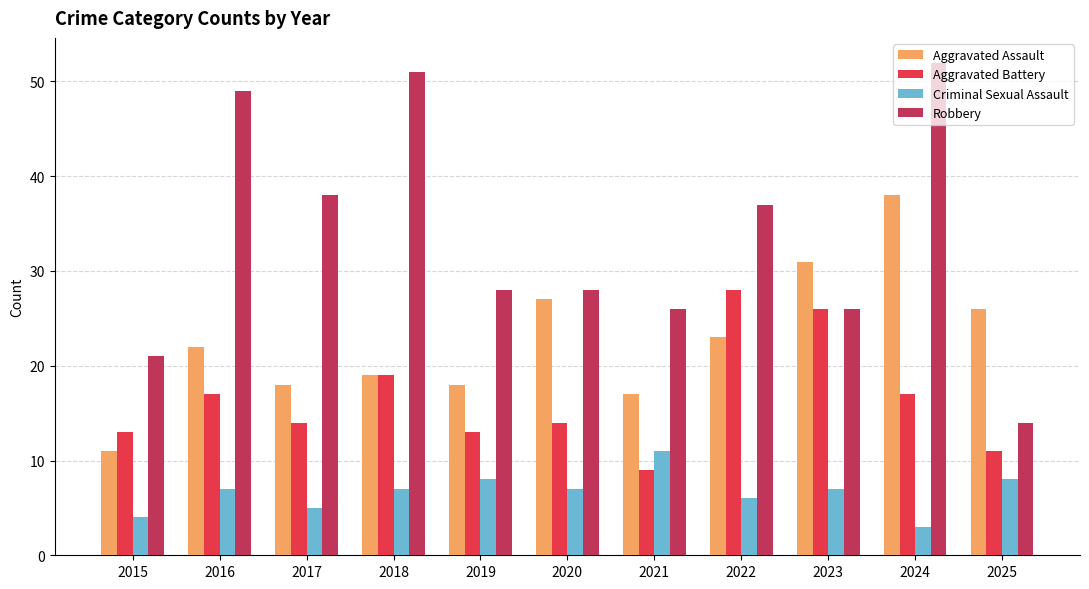

Which label corresponds to the smallest value in the chart?

2024